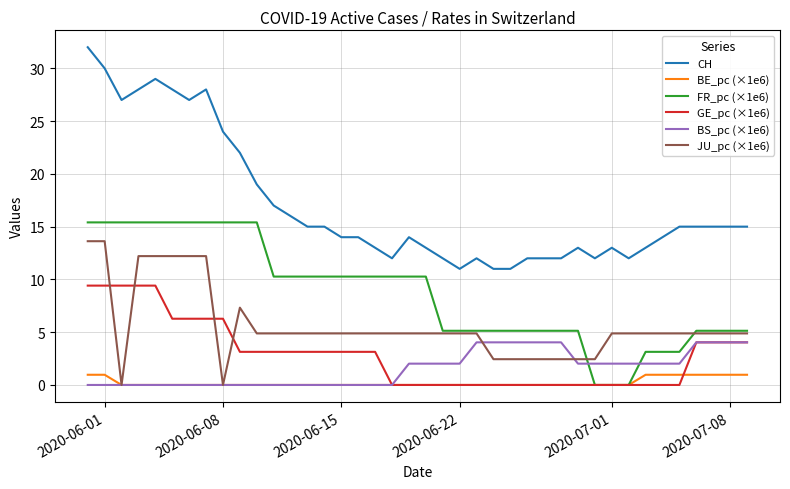

Which series has the largest range (max minus min)?

CH